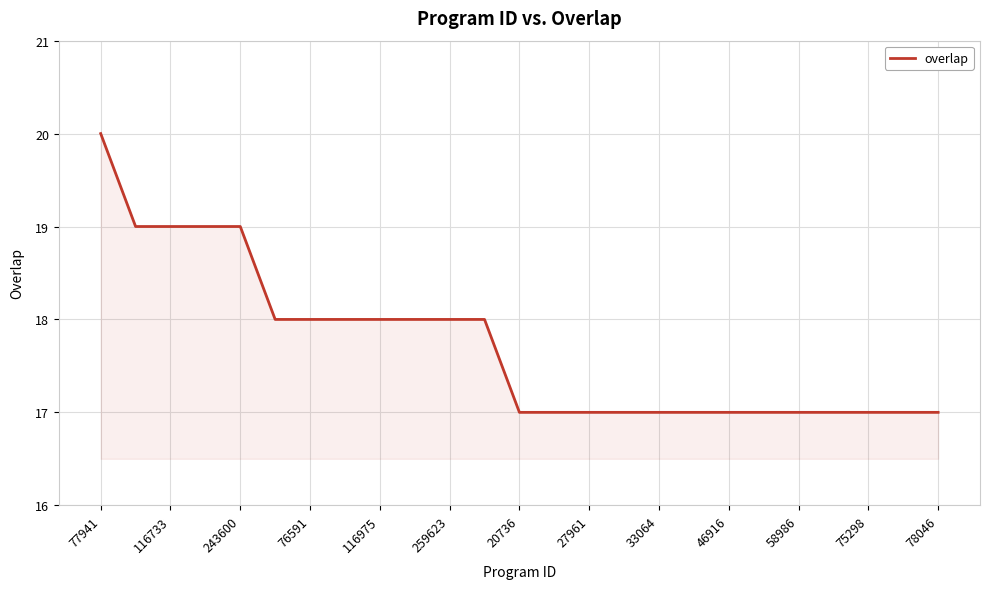

What is the greatest value displayed?

20